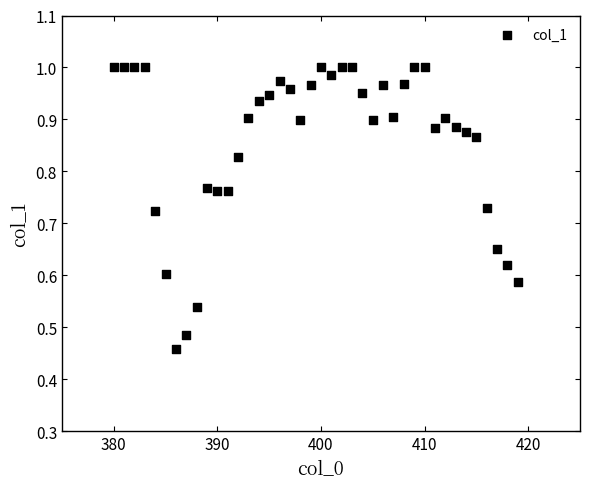

What is the range of X values (max minus min)?

39.0